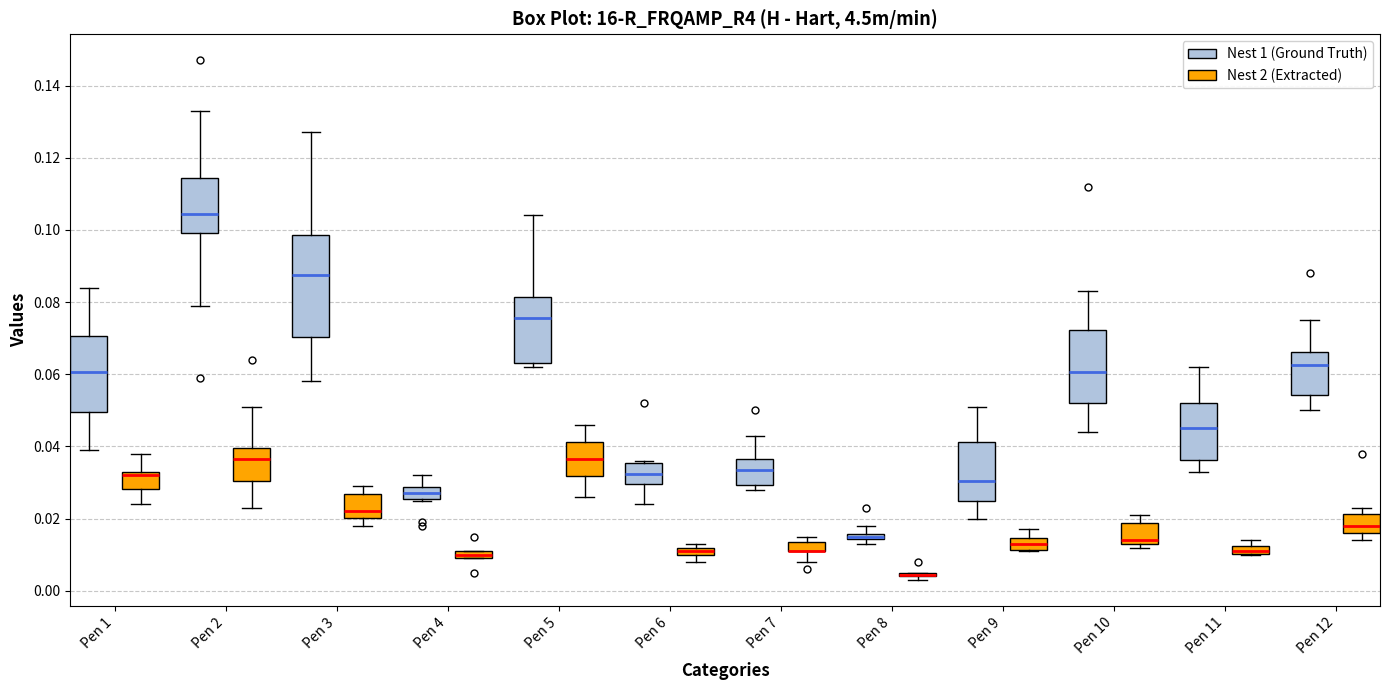

Which box is the tallest, from its lower edge to its upper edge?

Pen 3 (Nest 1 (Ground Truth))